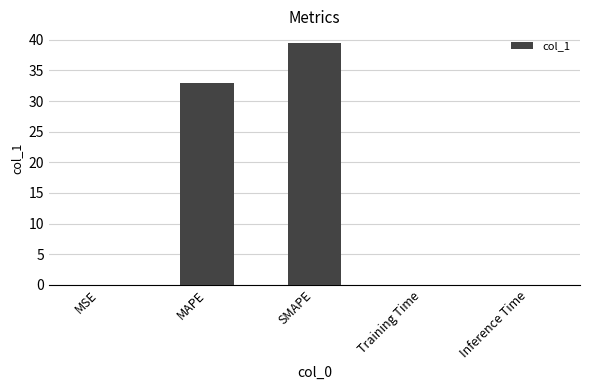

Are the bars horizontal?

No